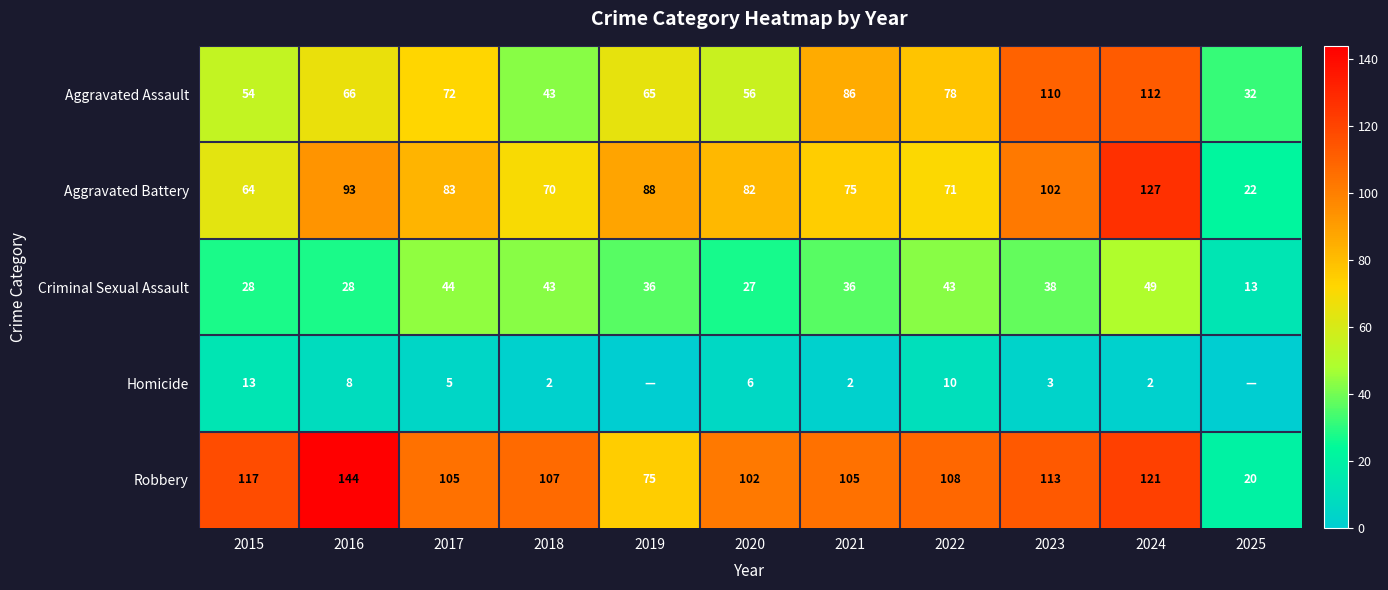

What is the total value across all series at 2020?

273